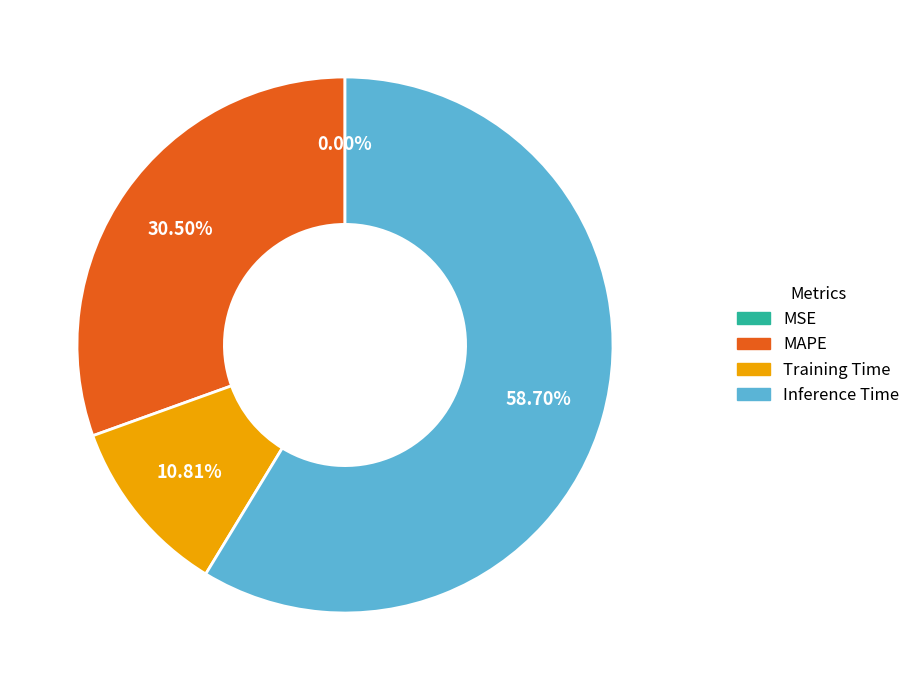

Is Training Time the majority of the pie?

No